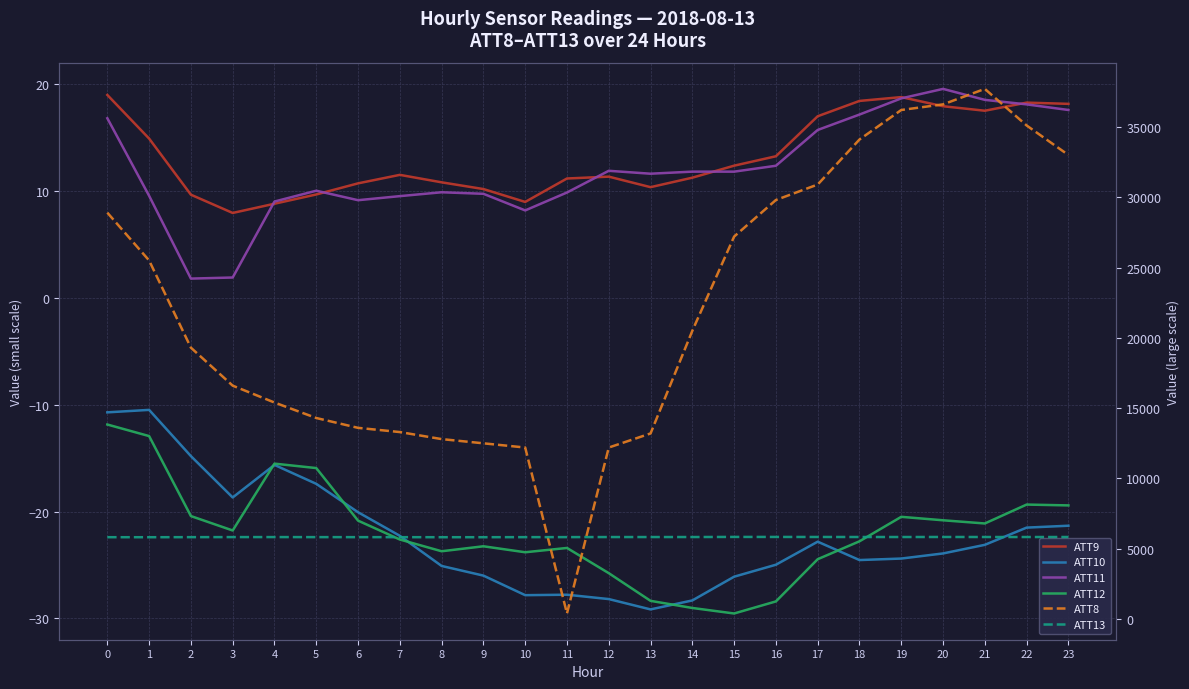

What is the total value across all series at 23?

38833.6